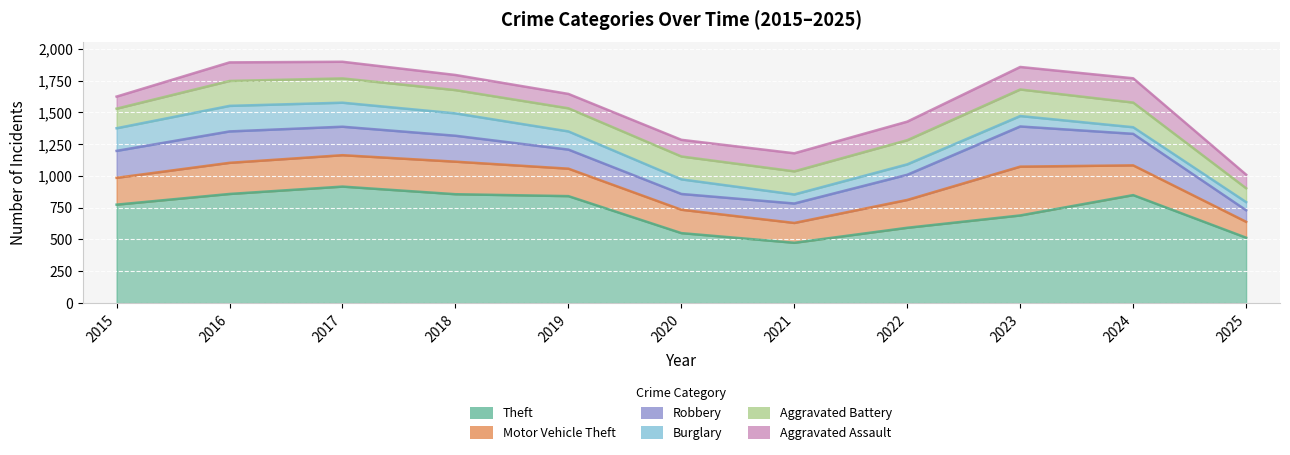

Which series has the widest spread of values?

Theft